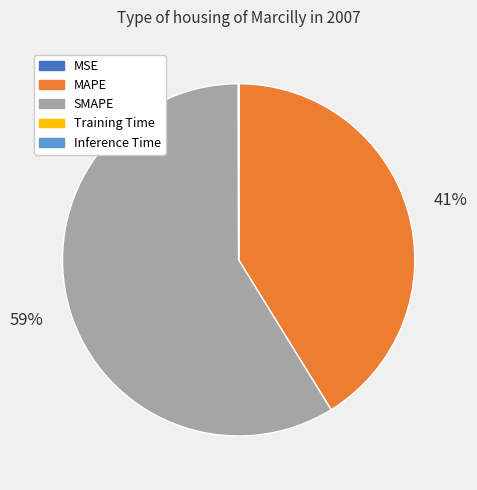

Approximately how many times larger is the value at SMAPE compared to MAPE?

1.4